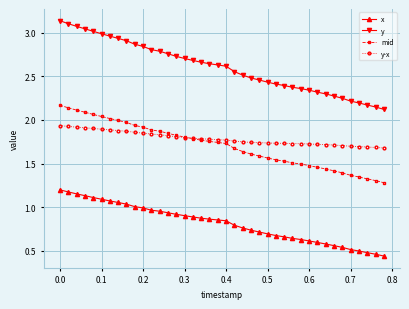

Rank the series by their maximum value, from lowest to highest.

x, y-x, mid, y